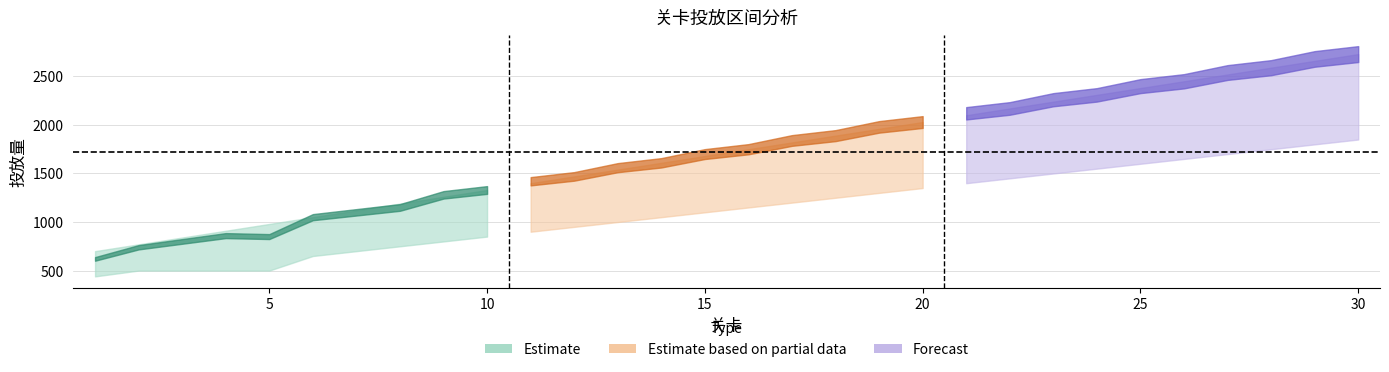

Reading right to left, transcribe all the data shown in this chart.

实际投放: 2730	2680	2590	2540	2450	2400	2310	2260	2170	2120	2030	1980	1890	1840	1750	1700	1610	1560	1470	1420	1330	1280	1150	1100	1050	850	860	800	740	620
关卡总投放: 2730	2660	2590	2520	2450	2380	2310	2240	2170	2100	2030	1960	1890	1820	1750	1680	1610	1540	1470	1400	1330	1260	1190	1120	1050	980	910	840	770	700
箱子总投放: 1850	1800	1750	1700	1650	1600	1550	1500	1450	1400	1350	1300	1250	1200	1150	1100	1050	1000	950	900	850	800	750	700	650	500	500	500	500	440
英雄总投放: 880	880	840	840	800	800	760	760	720	720	680	680	640	640	600	600	560	560	520	520	480	480	400	400	400	350	360	300	240	180